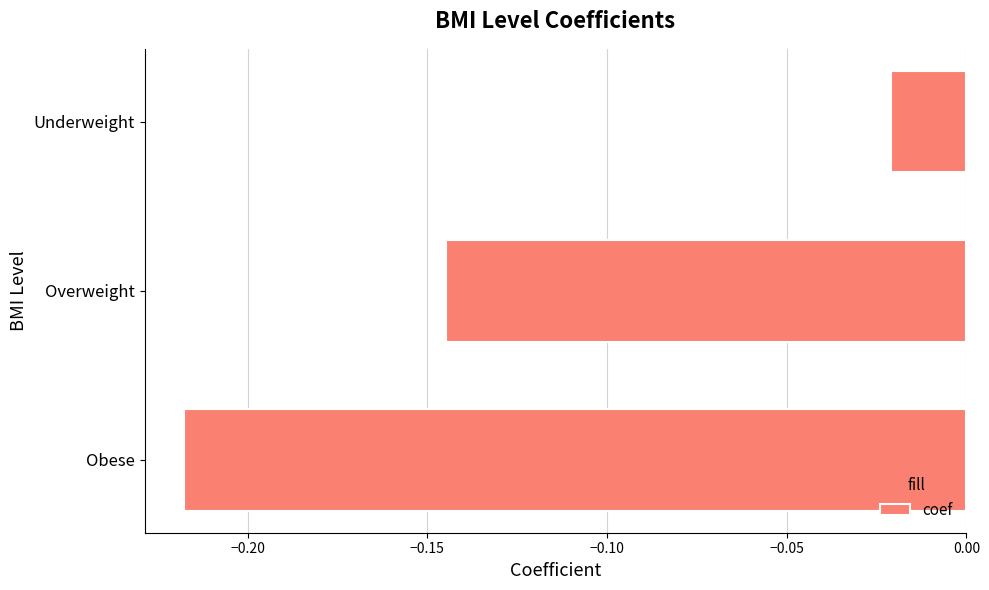

Does the chart contain any negative values?

Yes